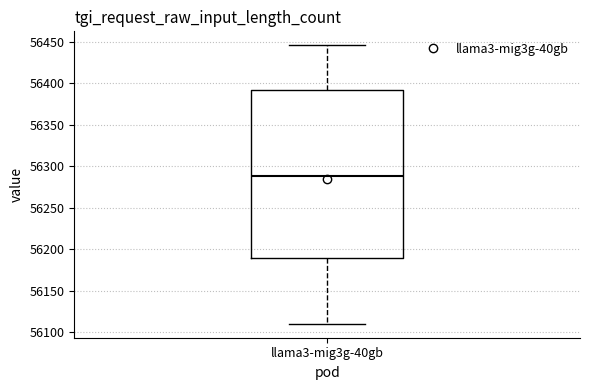

Where does the lower whisker of the box for llama3-mig3g-40gb end on the y-axis? The values are not printed on the chart, so give them approximately, as read against the axis.

56110